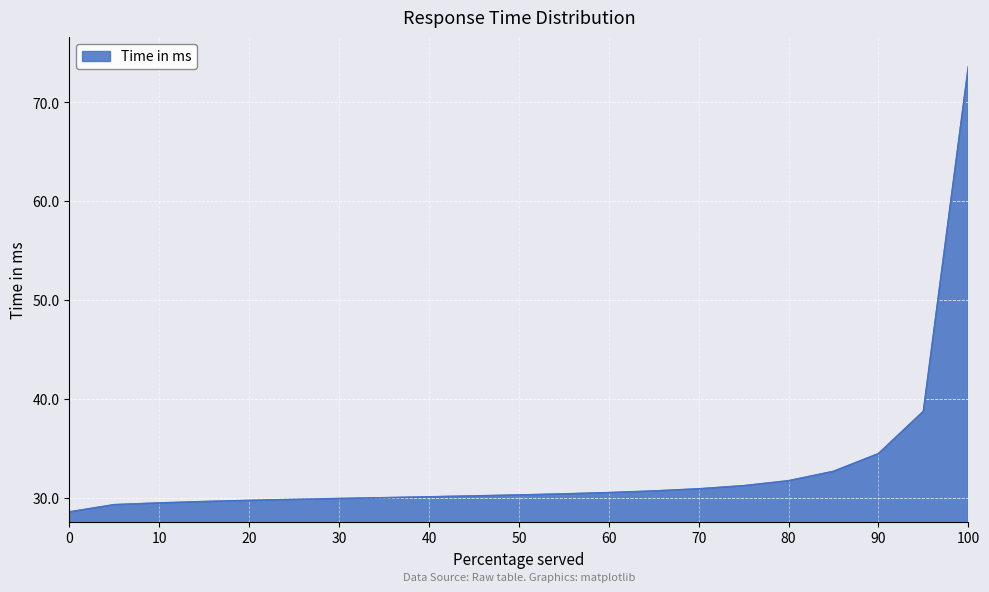

What is the difference between the maximum and minimum values?

45.0